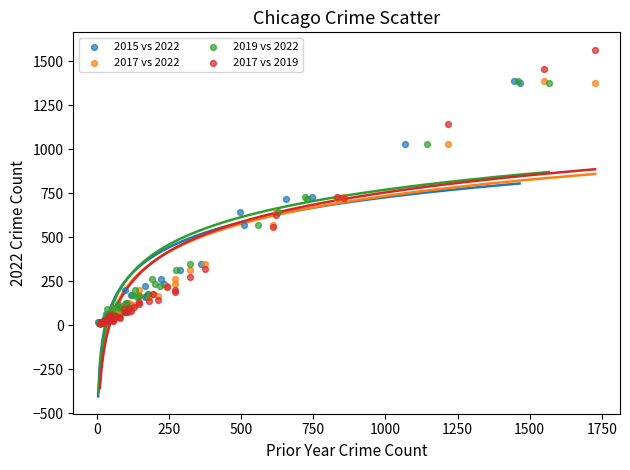

Which series has the widest spread of Y values?

2017 vs 2019